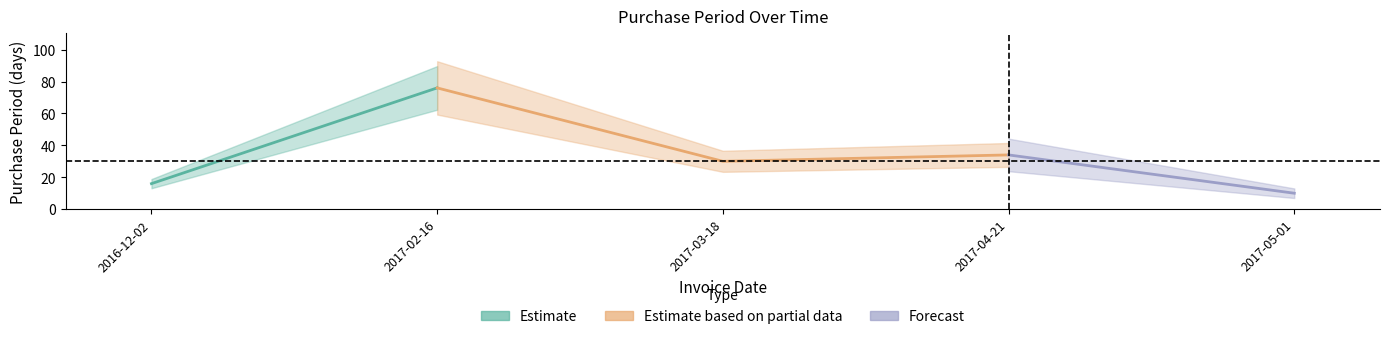

List the labels in order of value, largest first.

2017-02-16, 2017-04-21, 2017-03-18, 2016-12-02, 2017-05-01